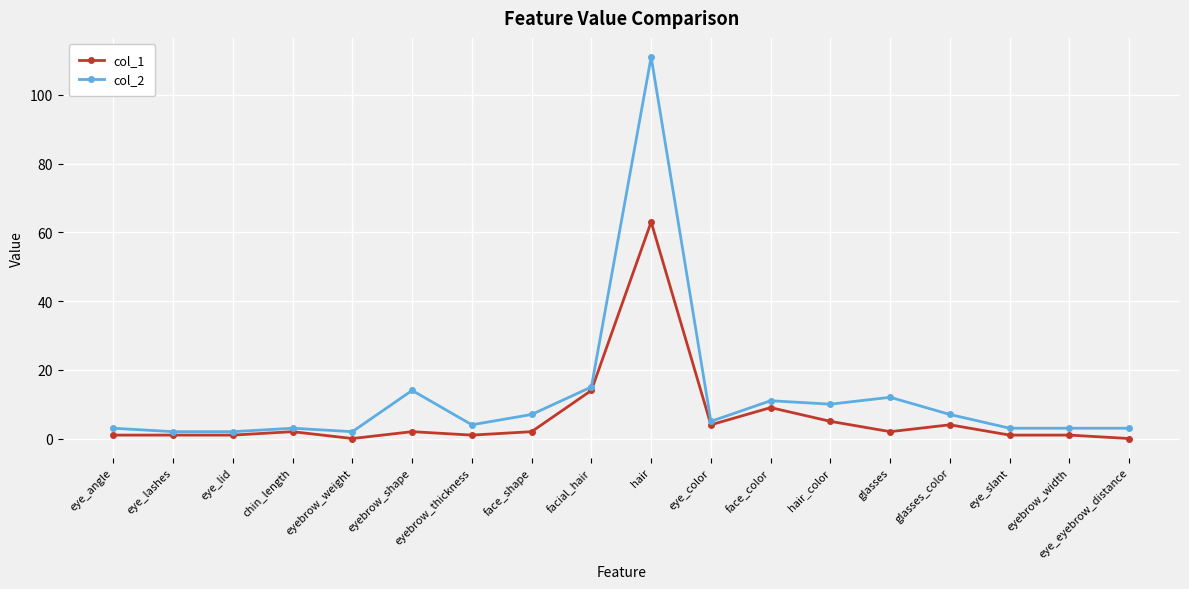

Where is col_2 nearest to the value 56?

facial_hair